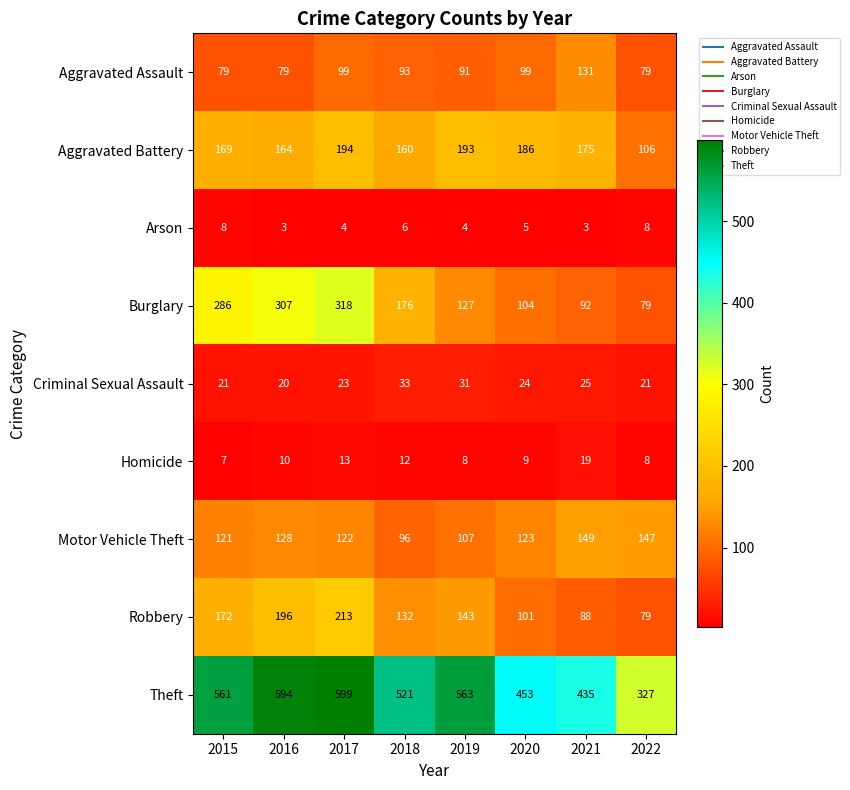

At which label does Burglary first exceed 176?

2015